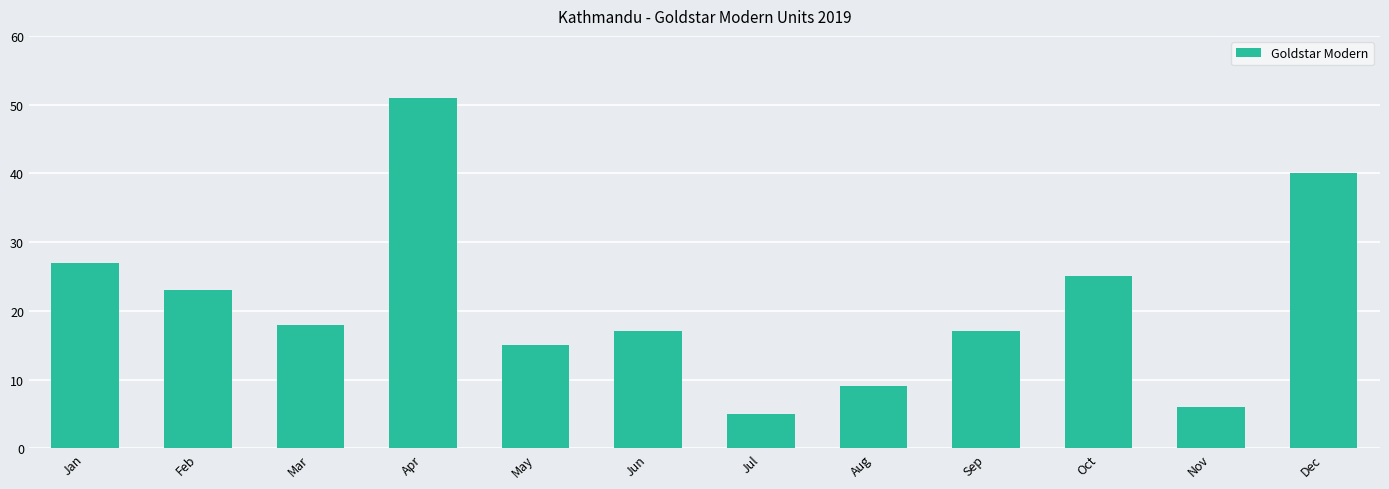

What is the maximum value shown in the chart?

51